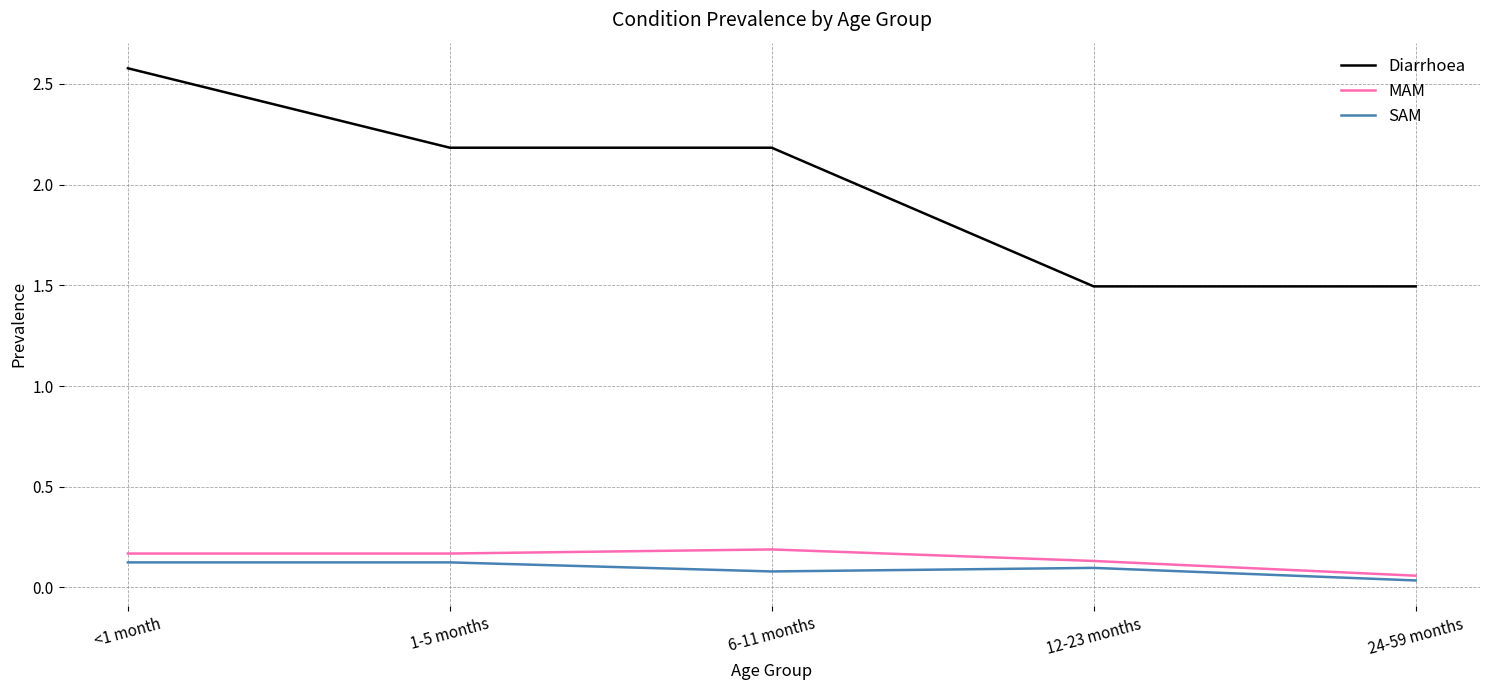

True or false: MAM has a value of 0.2 at <1 month.

True